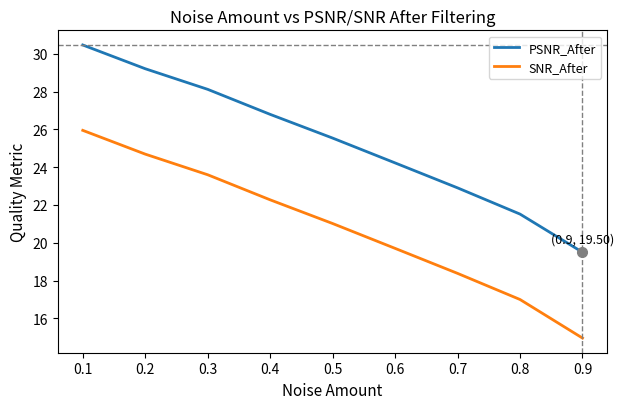

What are all the series names shown in the legend?

PSNR_After, SNR_After